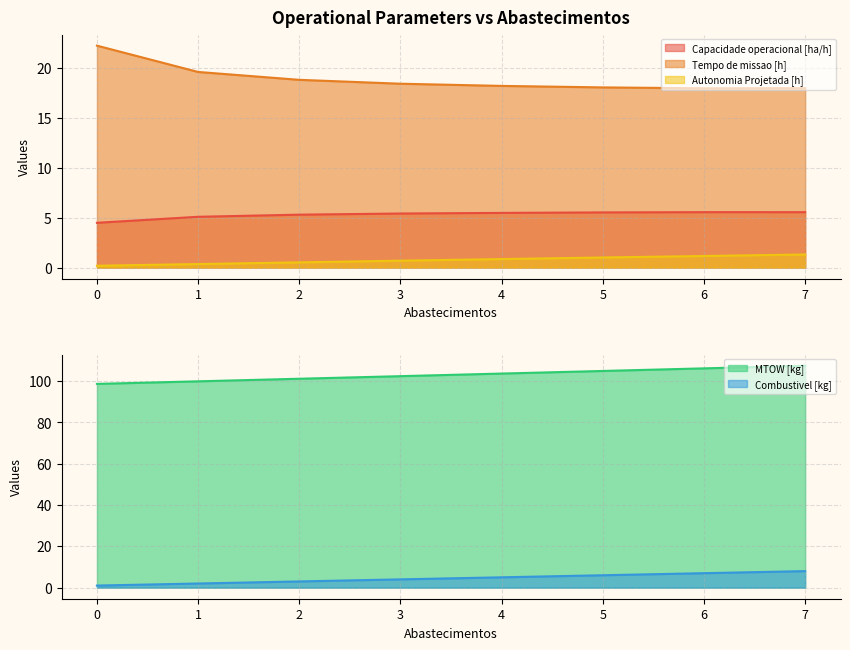

Between 1 and 3, which is larger?

3